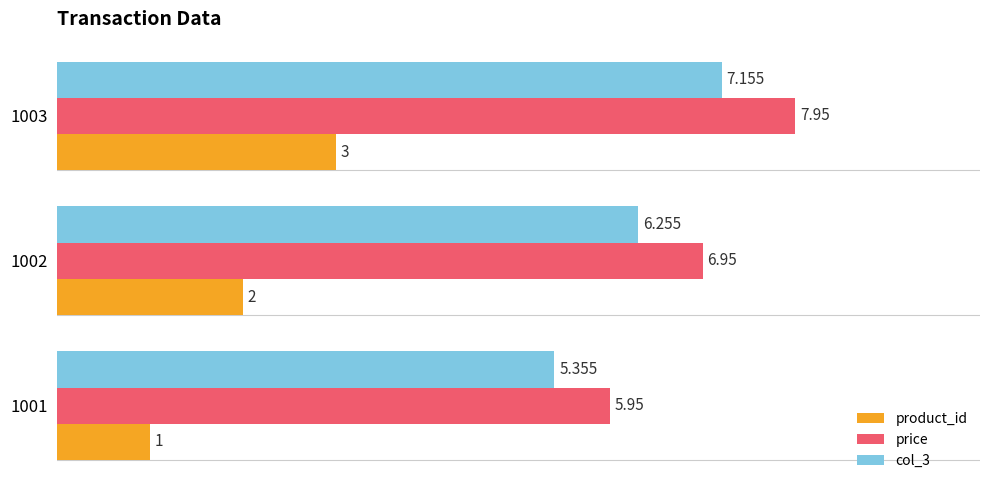

How many data points in product_id are less than 2?

1